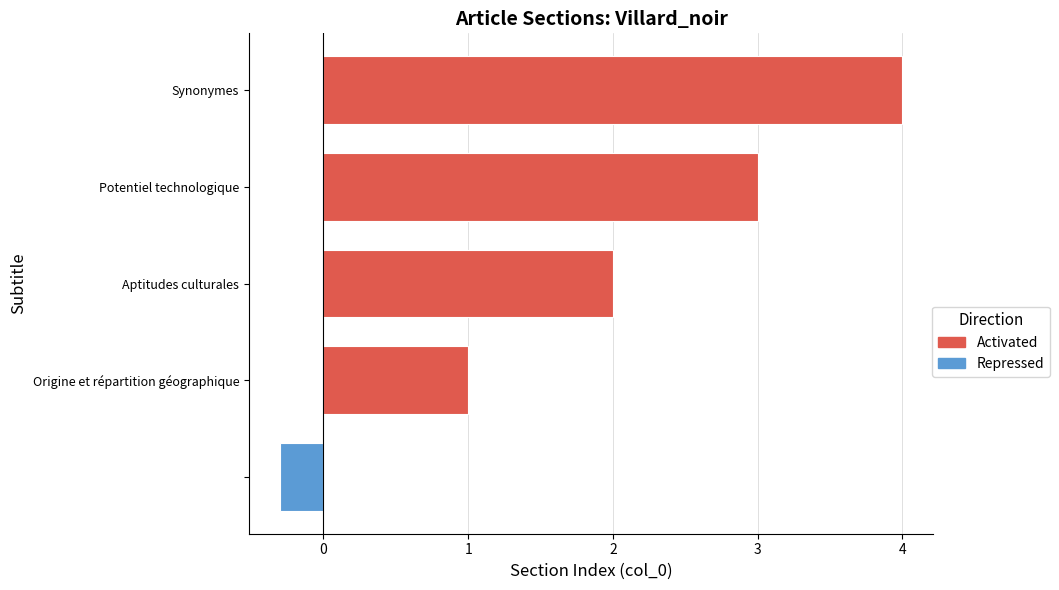

Reading left to right, extract all data points from this chart.

-0.3	1.0	2.0	3.0	4.0